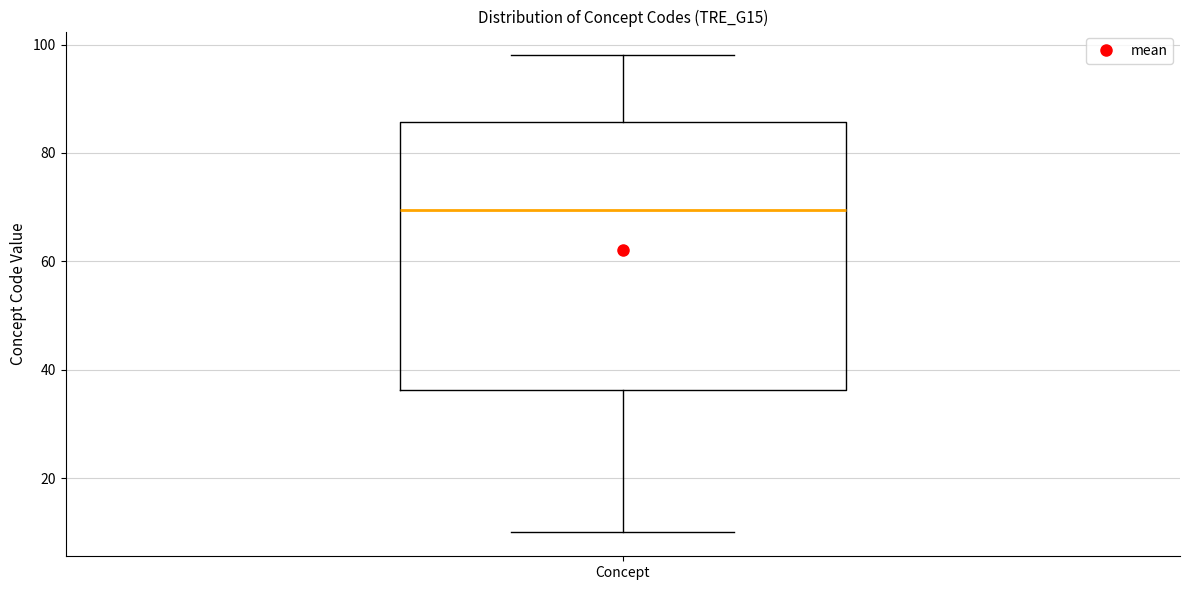

Transcribe this box plot: give where the median line is, the range the box spans, and where the two whiskers end, as read against the y-axis. The values are not printed on the chart, so give them approximately, as read against the axis.

median 70, box 36 to 86, whiskers 10 to 98